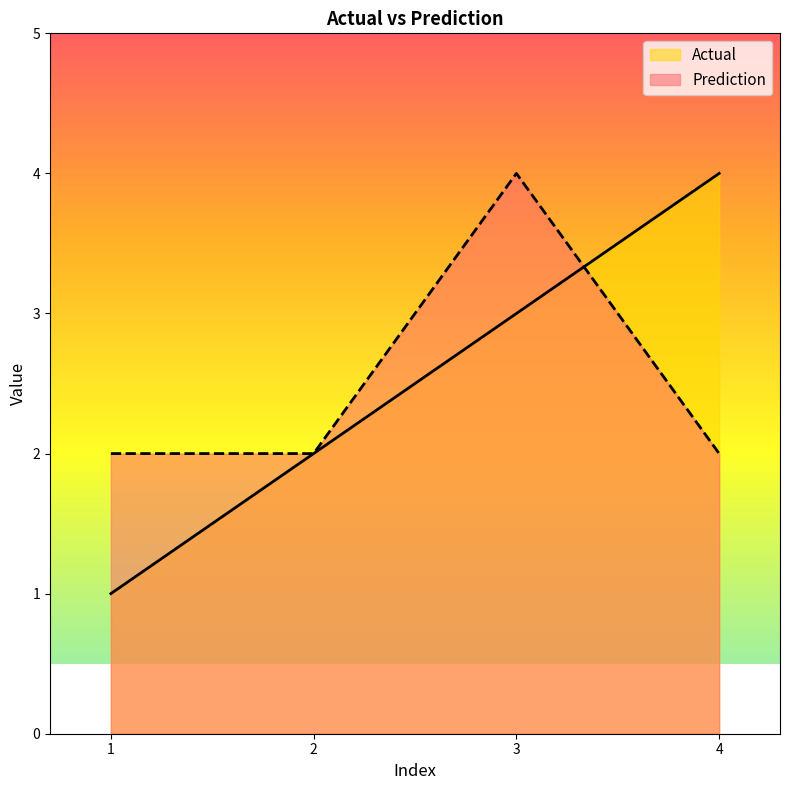

How many data points does each series have?

4